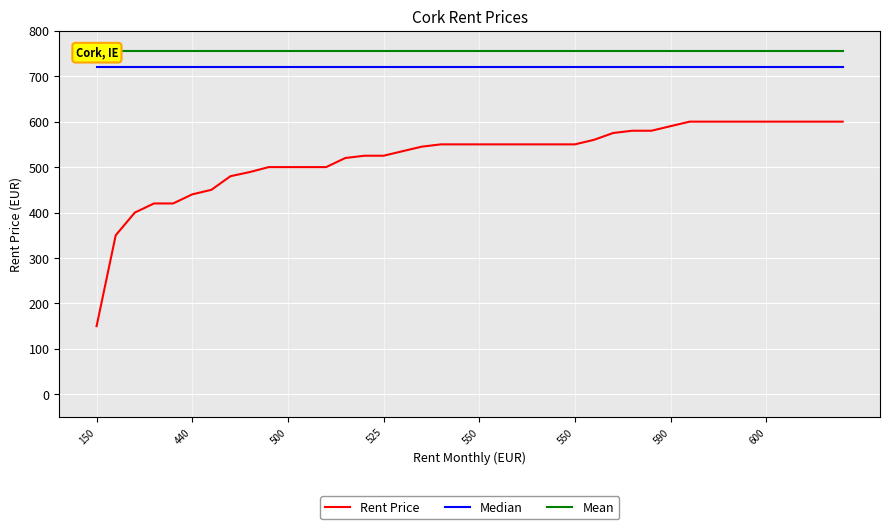

List the series in order of their peak value, highest first.

Mean, Median, Rent Price